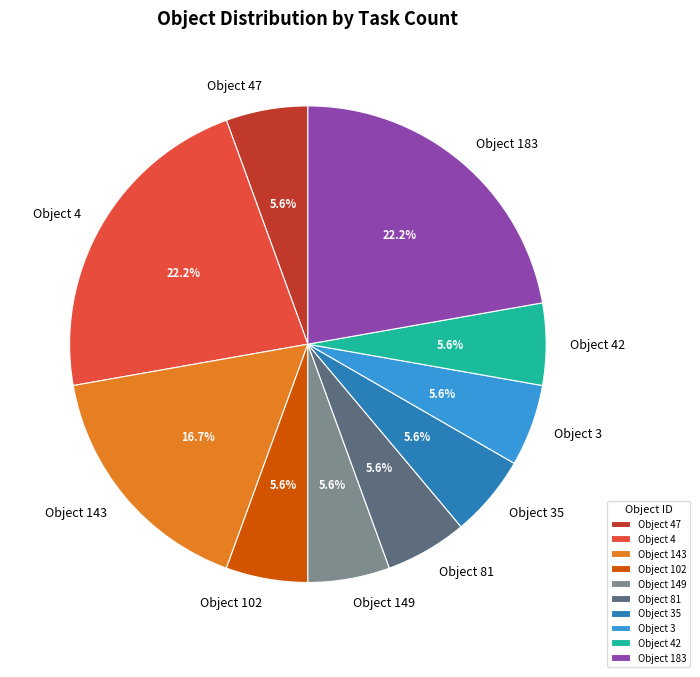

Do Object 149 and Object 102 together represent more than half of the pie?

No